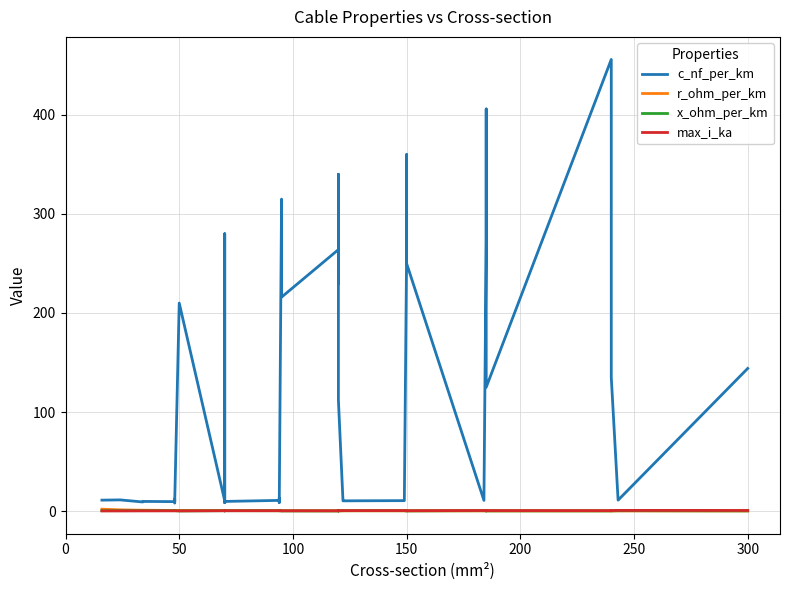

What is the smallest value displayed?

0.1